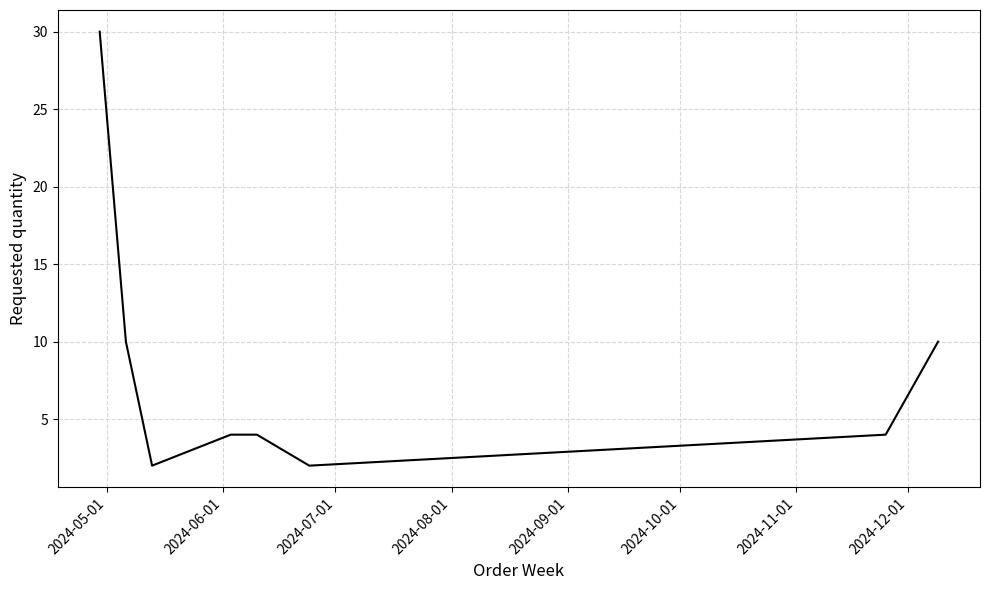

What is the difference between the second highest and second lowest values?

8